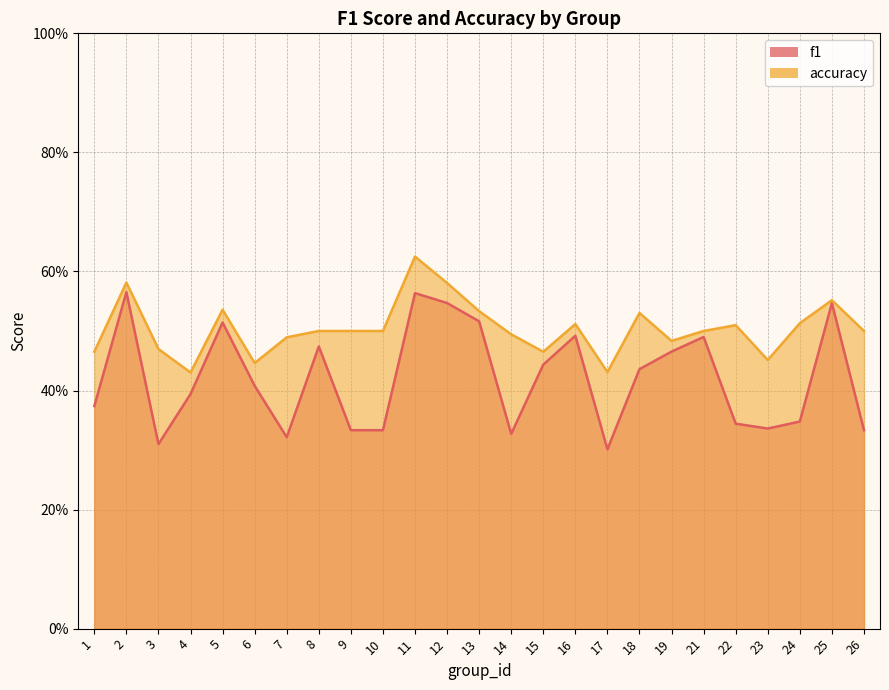

How many accuracy values are between 0 and 1?

25